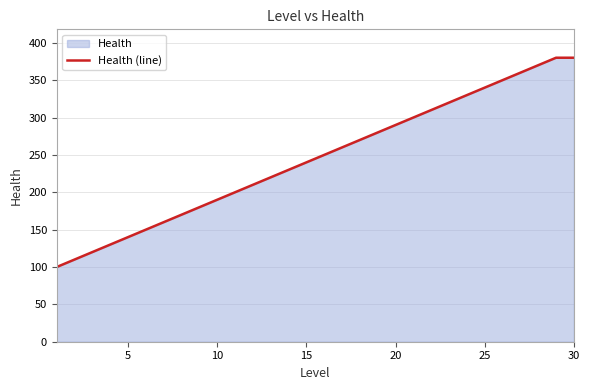

What is the average value?

245